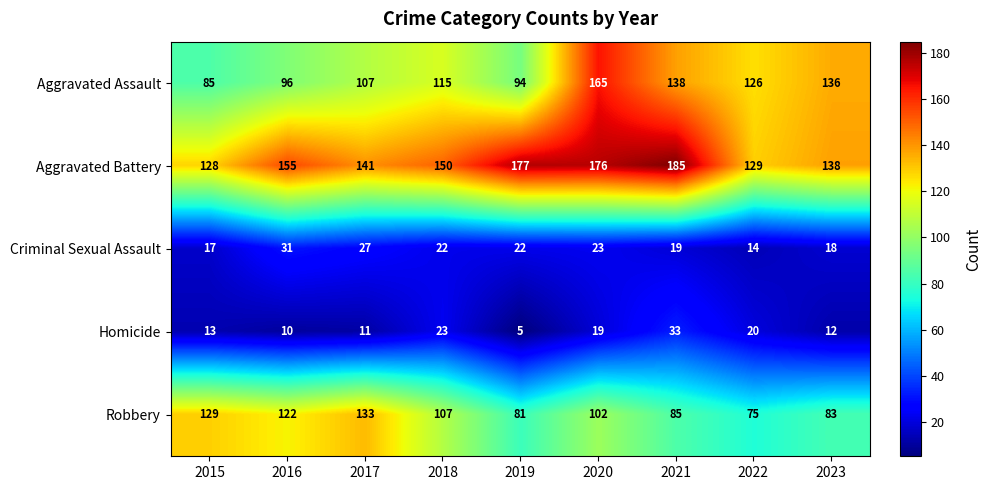

At which category is the sum across all series the highest?

2020